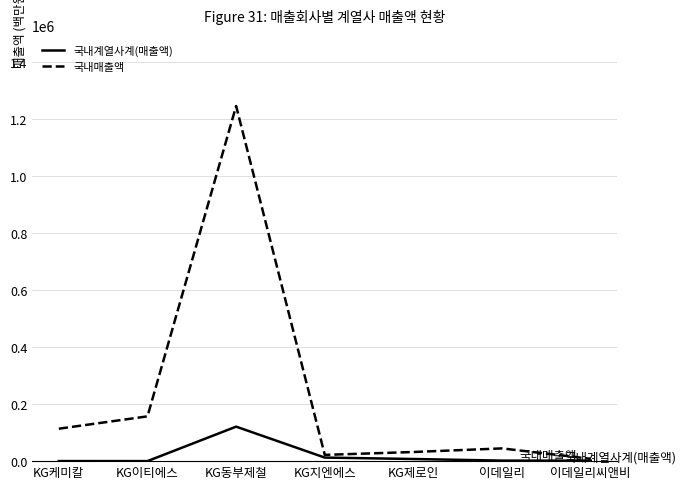

What position from the left is 이데일리?

6